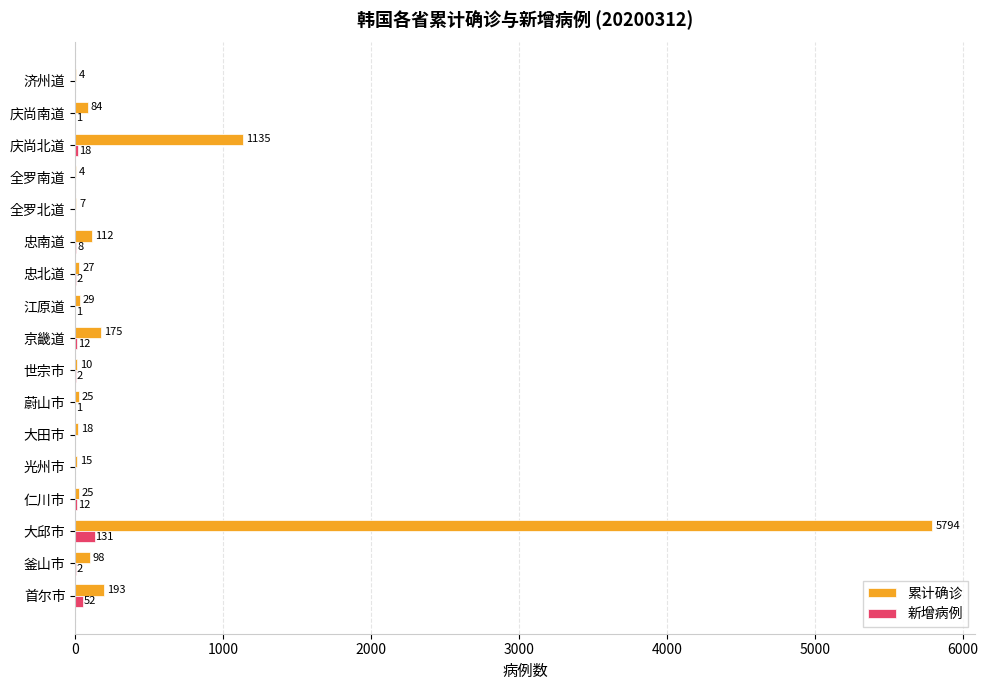

What is the sum of all 新增病例 values?

242